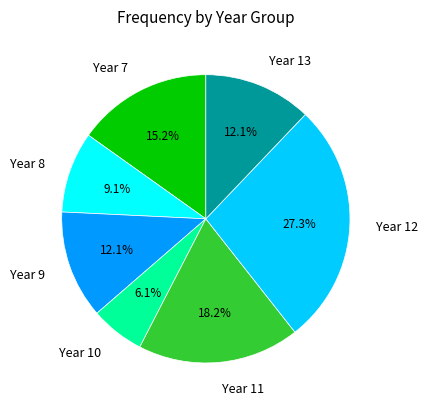

To the nearest percent, what portion does Year 12 represent?

27%